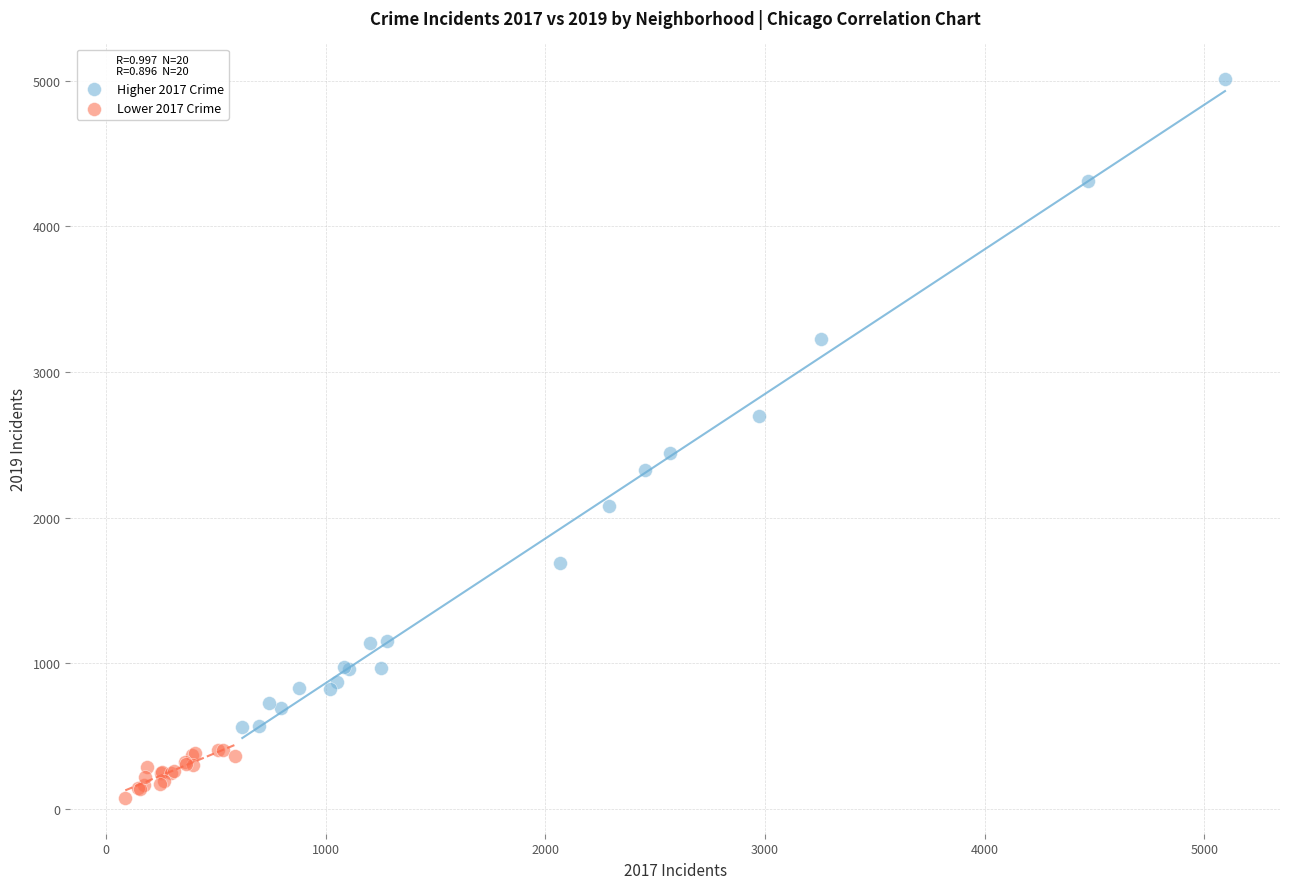

Which series reaches the minimum Y coordinate?

Lower 2017 Crime